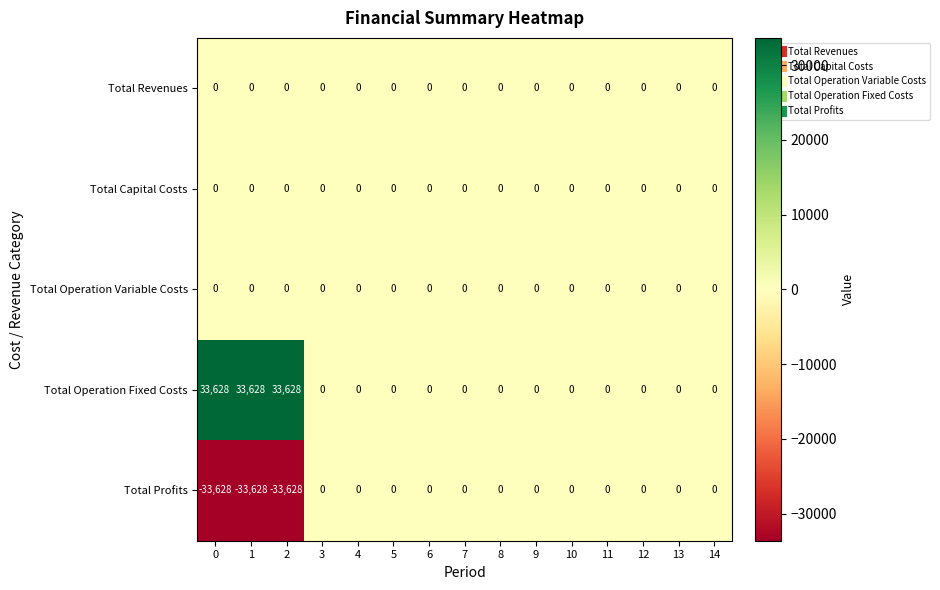

What is the spread (max minus min) of values at 2?

67256